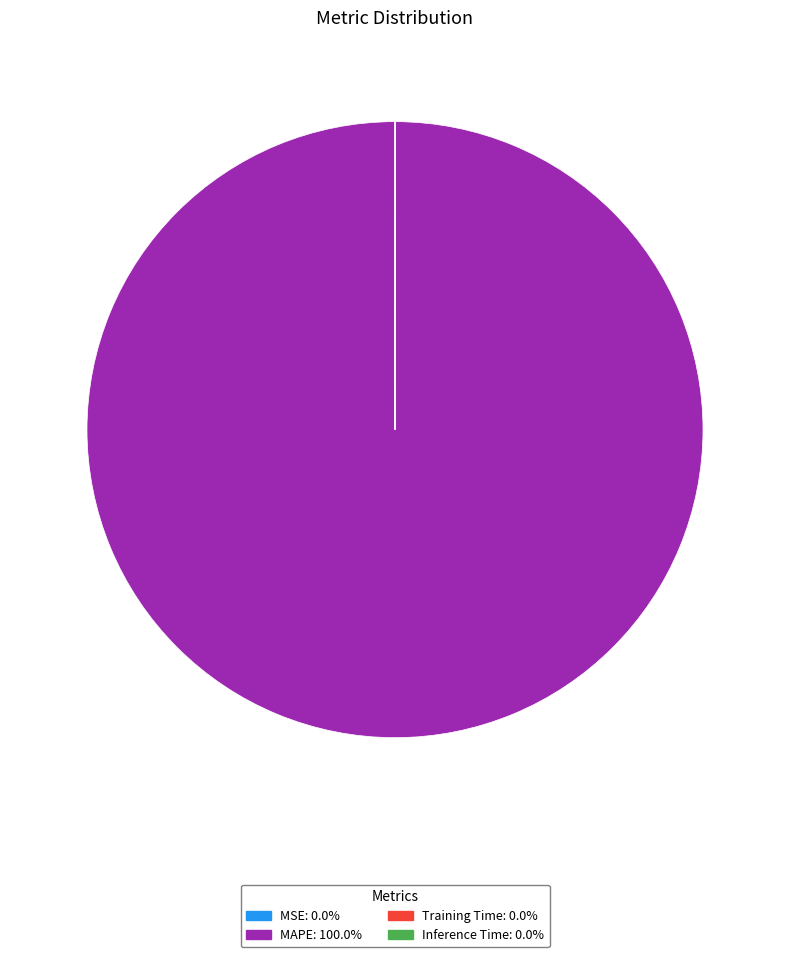

Does MAPE represent more than half of the total?

Yes